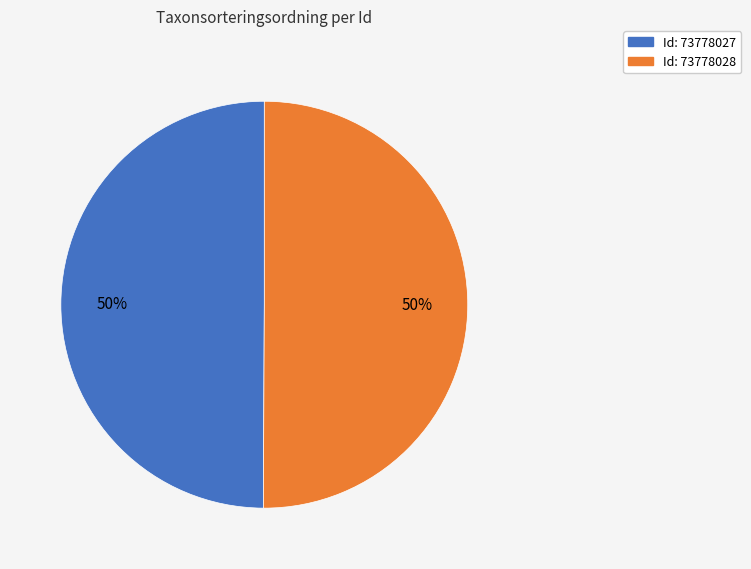

To the nearest percent, what is the average slice percentage?

50%